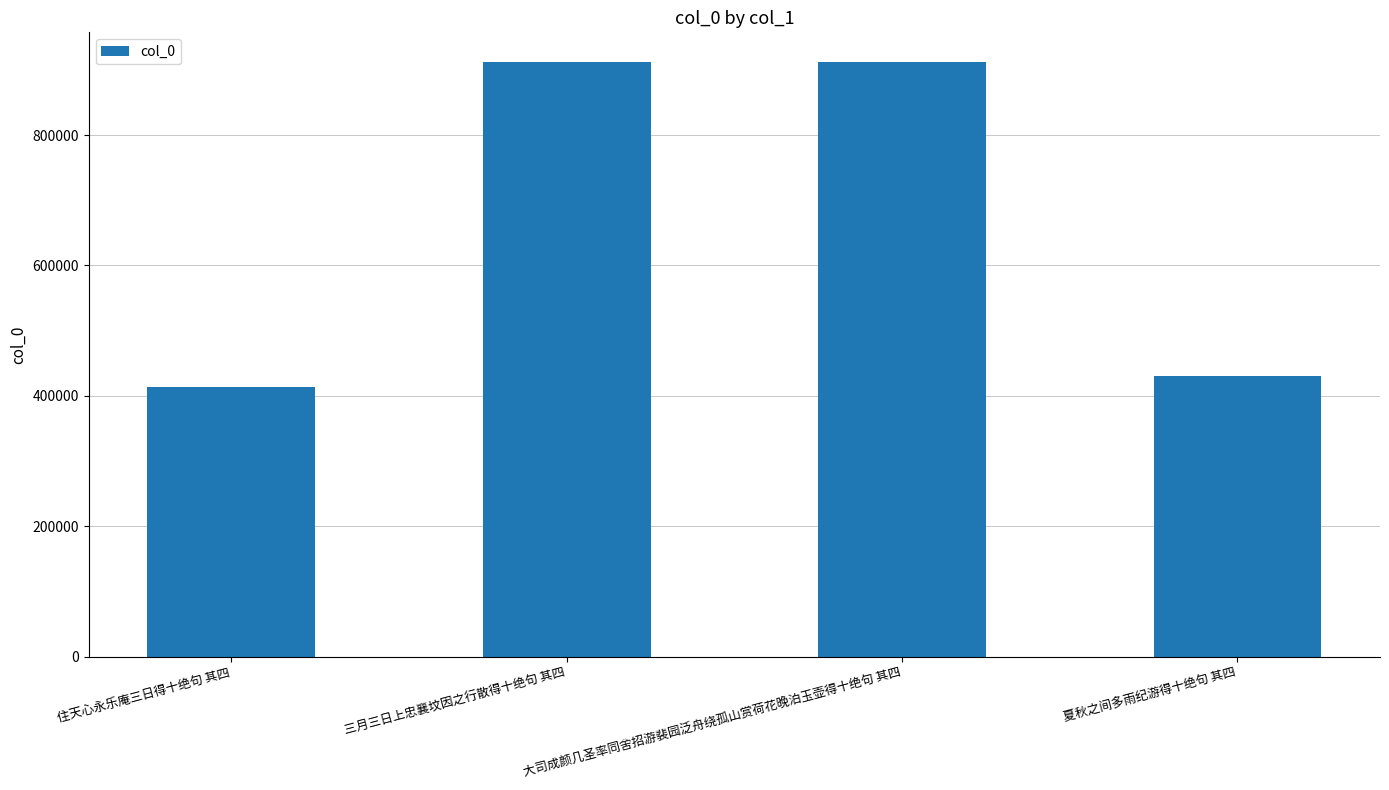

What is the label of the 2nd bar from the right?

大司成颜几圣率同舍招游裴园泛舟绕孤山赏荷花晚泊玉壶得十绝句 其四